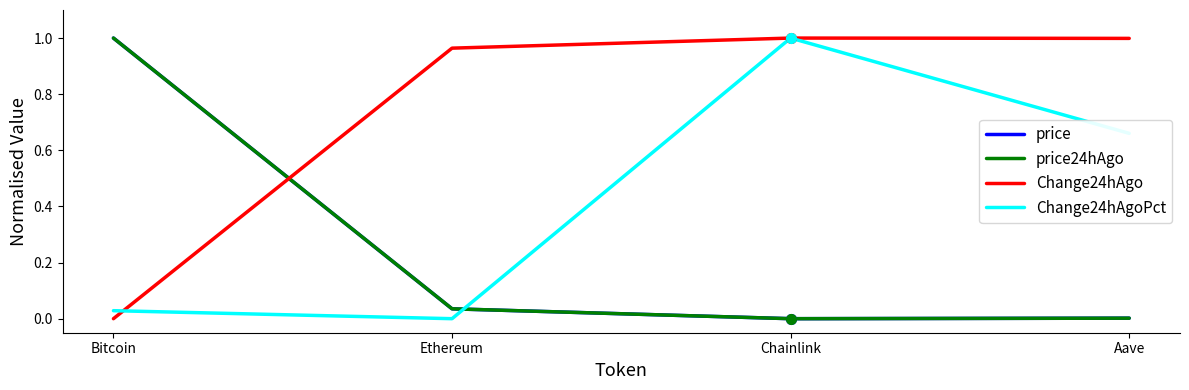

What are all the series names shown in the legend?

price, price24hAgo, Change24hAgo, Change24hAgoPct